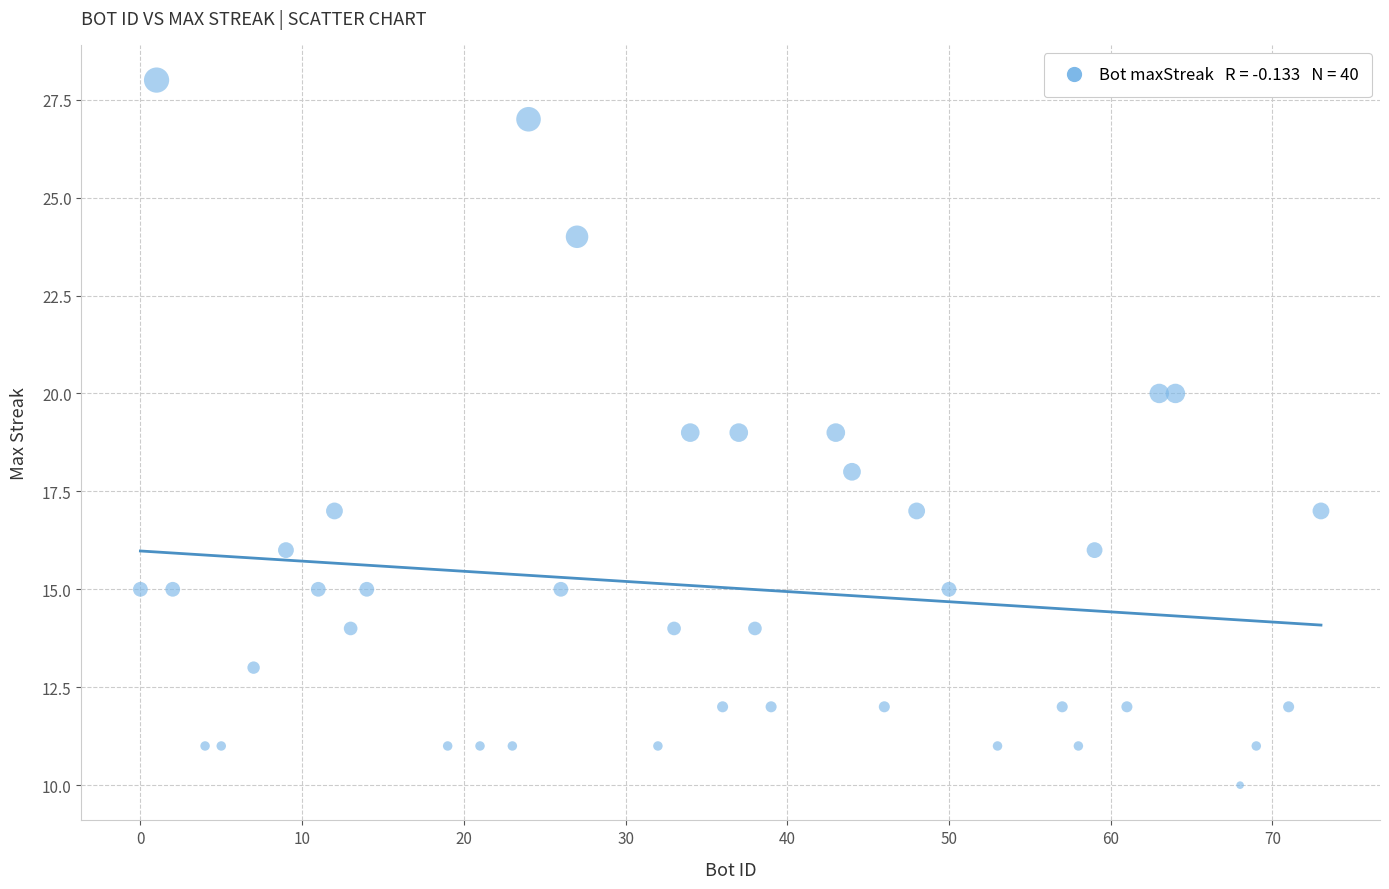

What is the range of X values (max minus min)?

73